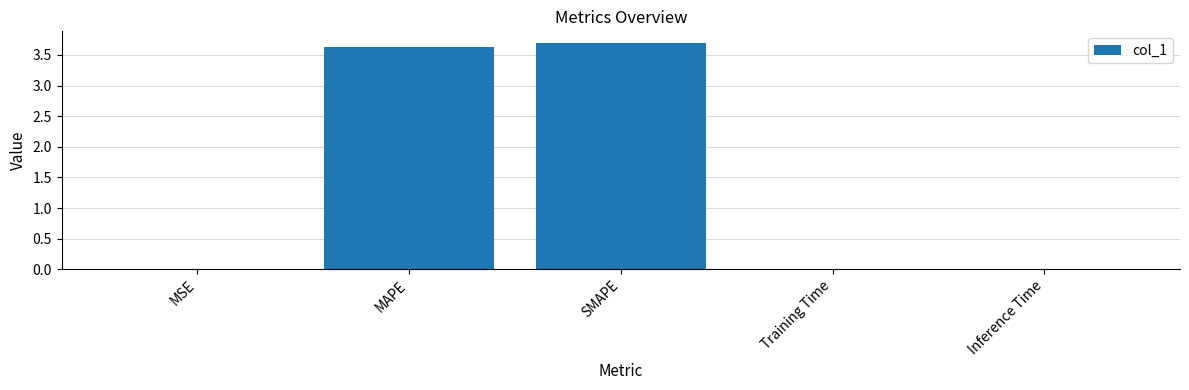

Are the bars grouped side by side (vs. stacked)?

No